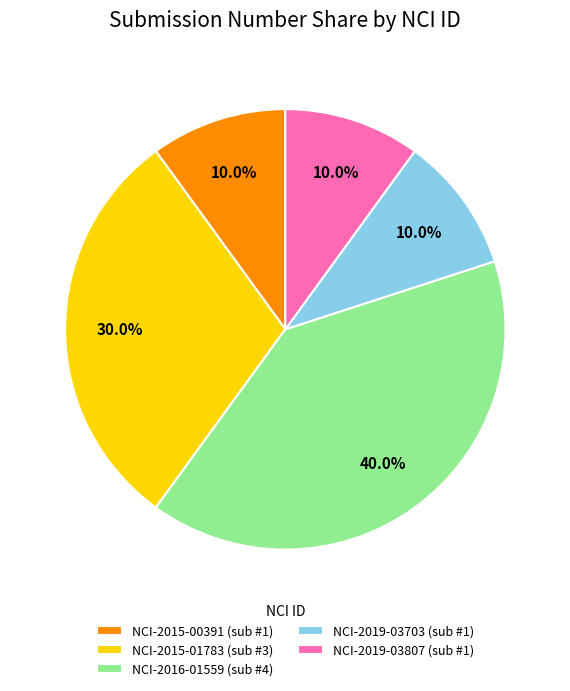

What portion of the pie excludes NCI-2015-01783?

70.0%